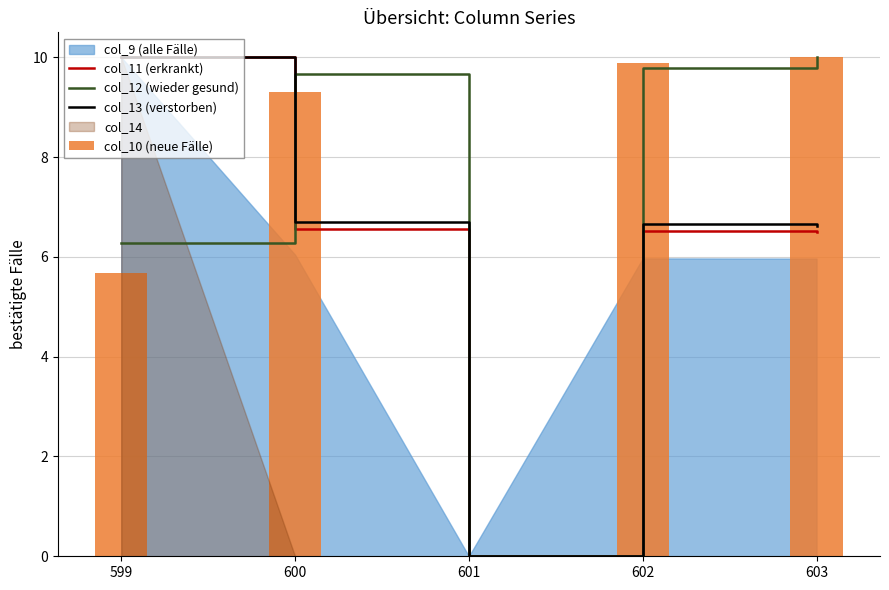

What is the approximate value of col_11 (erkrankt) at 600?

6.6